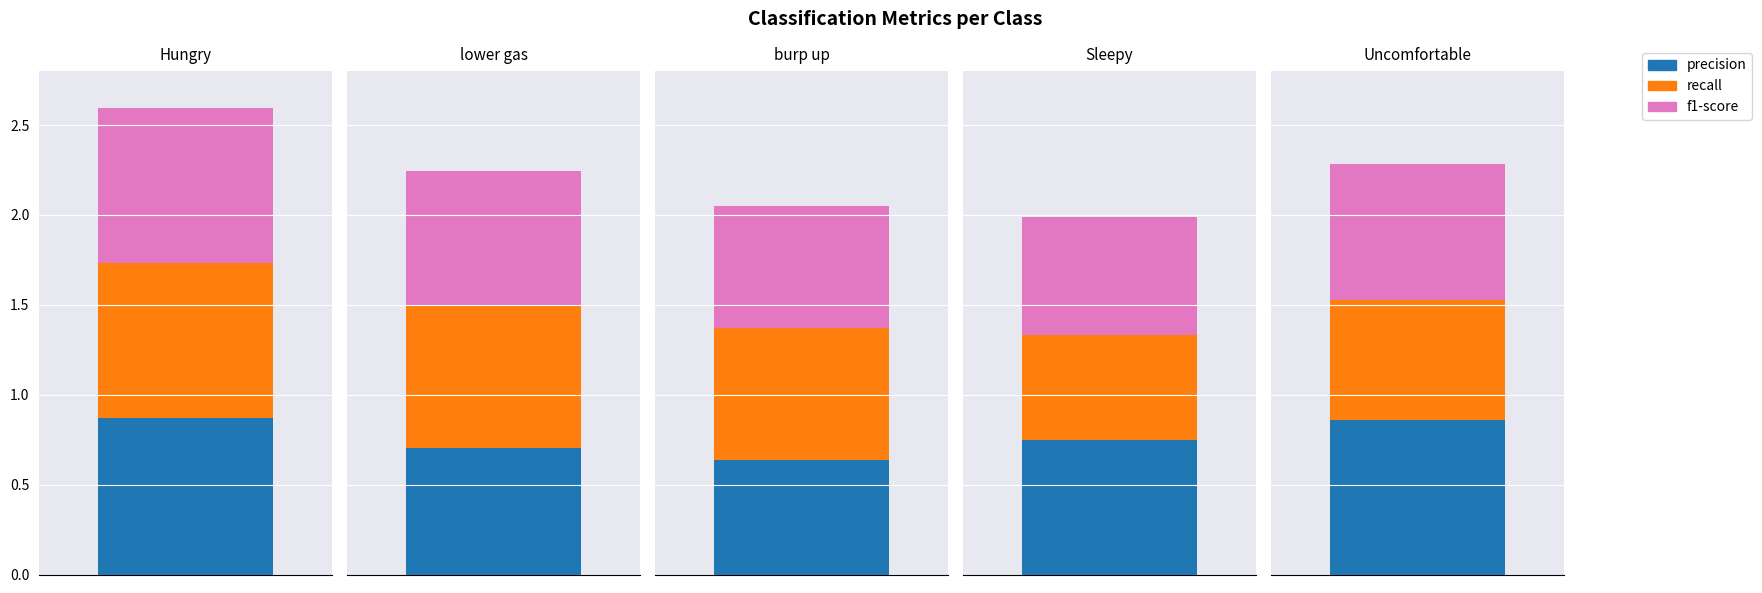

What is the sum of the f1-score values at Hungry and burp up?

1.5